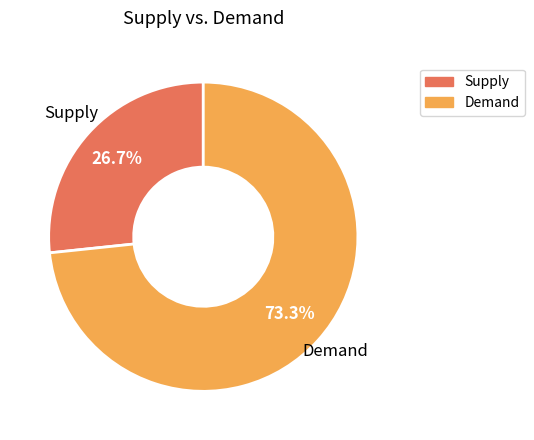

Does any single category account for the majority?

Yes